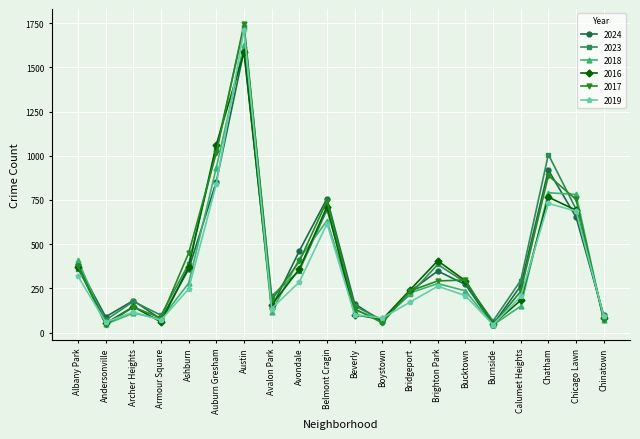

Where is the first local maximum for 2016?

Archer Heights